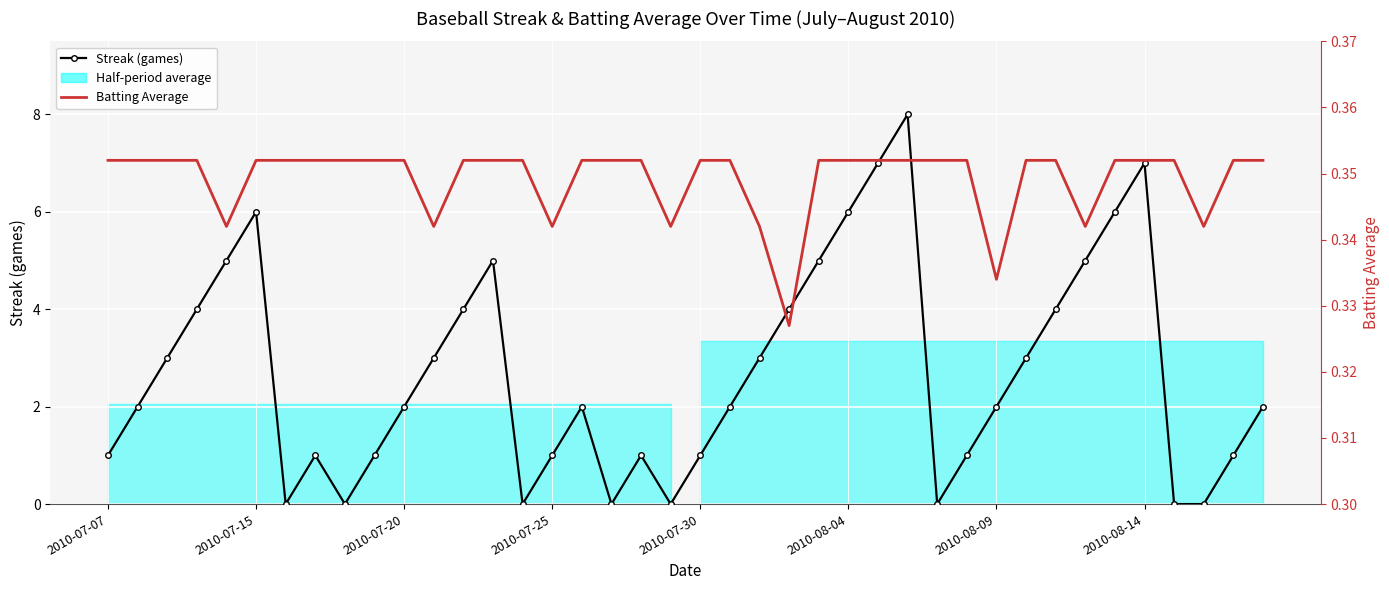

What is the sum of the Batting Average values at 32 and 33?

0.7